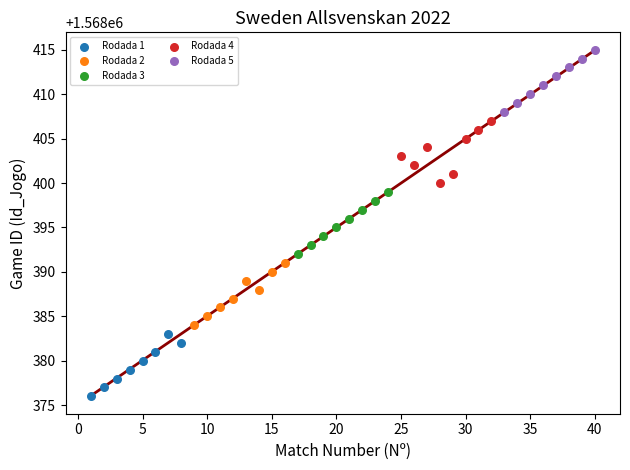

What are all the series names shown in the legend?

Rodada 1, Rodada 2, Rodada 3, Rodada 4, Rodada 5